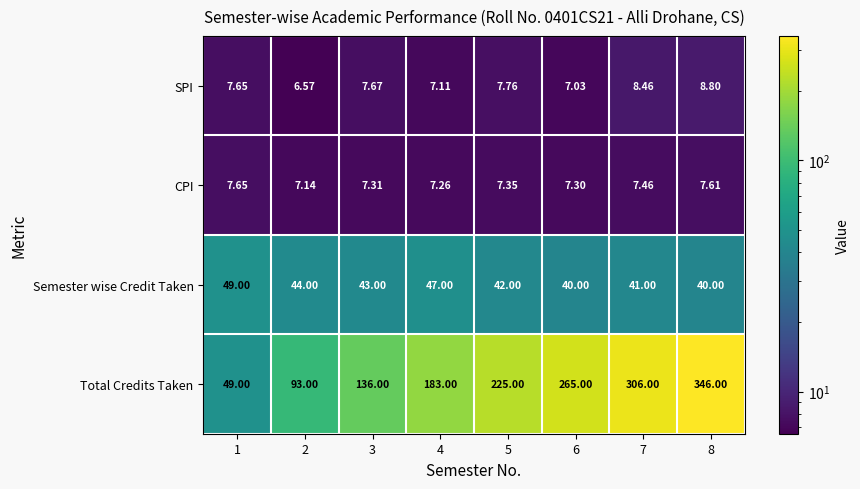

Between 2 and 3, which series saw the biggest shift?

Total Credits Taken